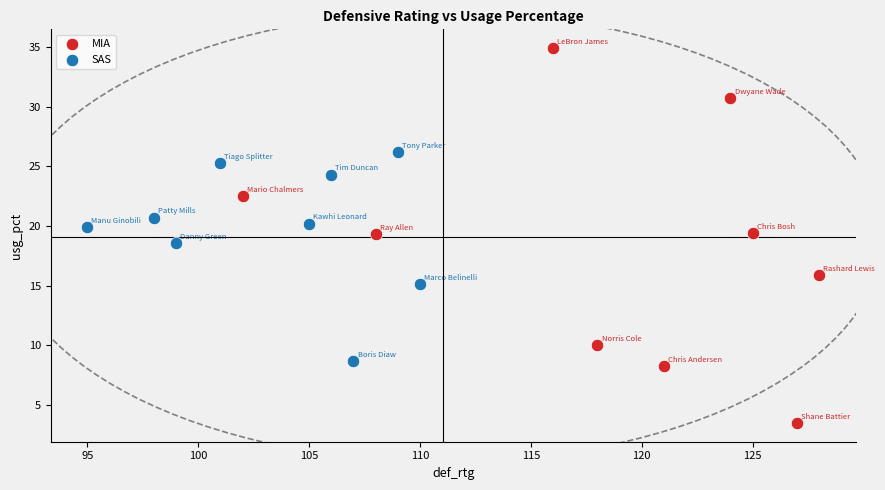

Which series has the widest spread of Y values?

MIA